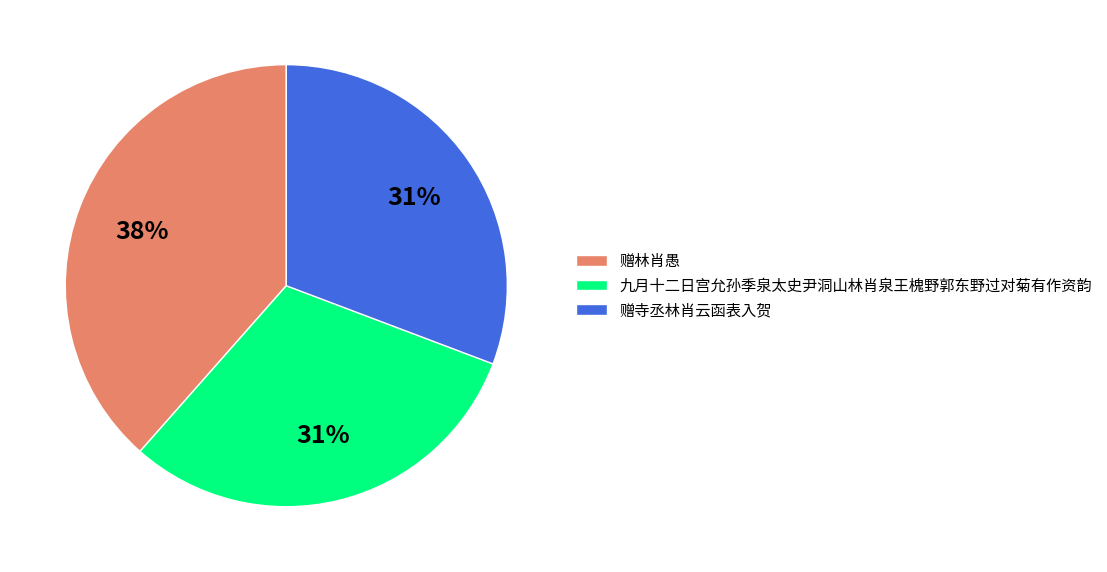

Approximately how many times larger is the value at 赠寺丞林肖云函表入贺 compared to 九月十二日宫允孙季泉太史尹洞山林肖泉王槐野郭东野过对菊有作资韵?

1.0